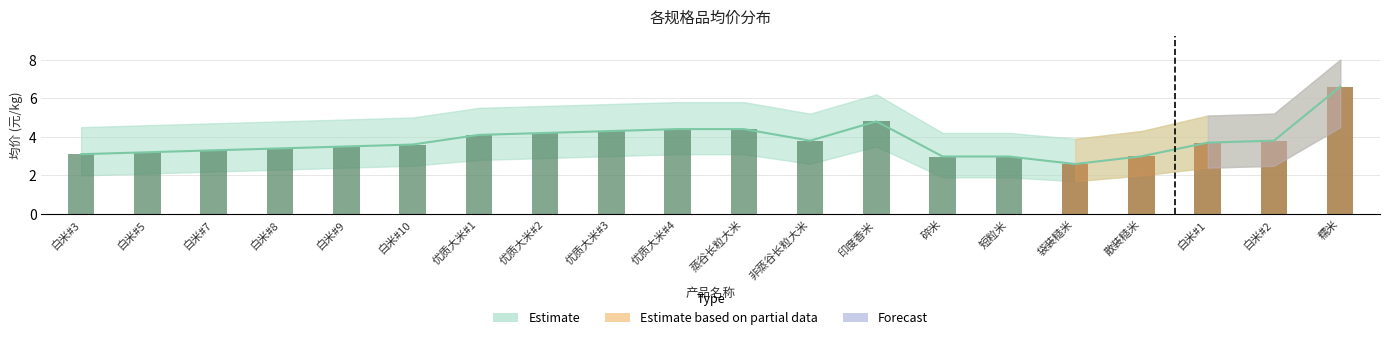

How many bars are there in total?

20